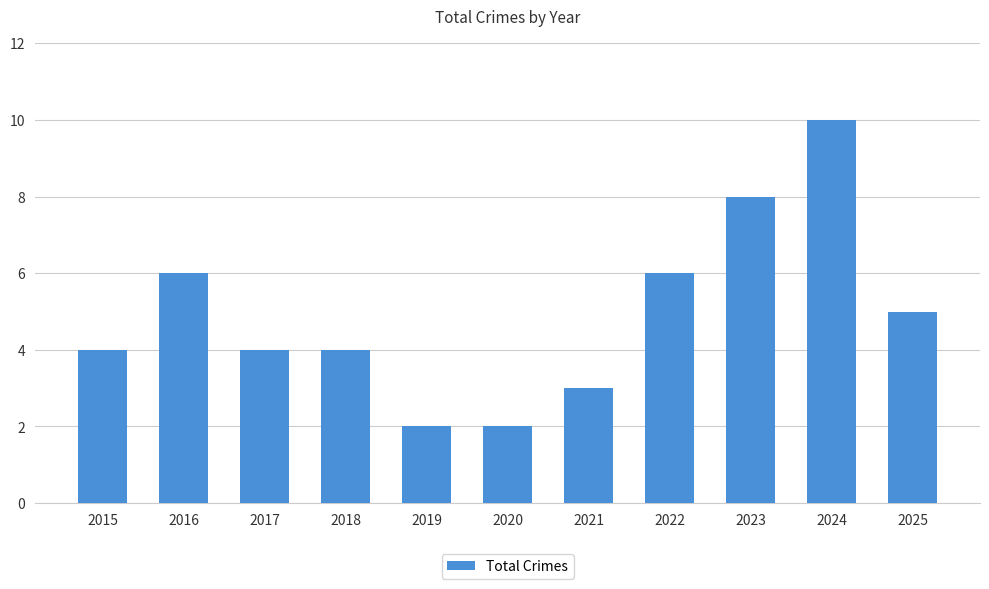

What is the ratio of the value at 2019 to the value at 2024?

0.2